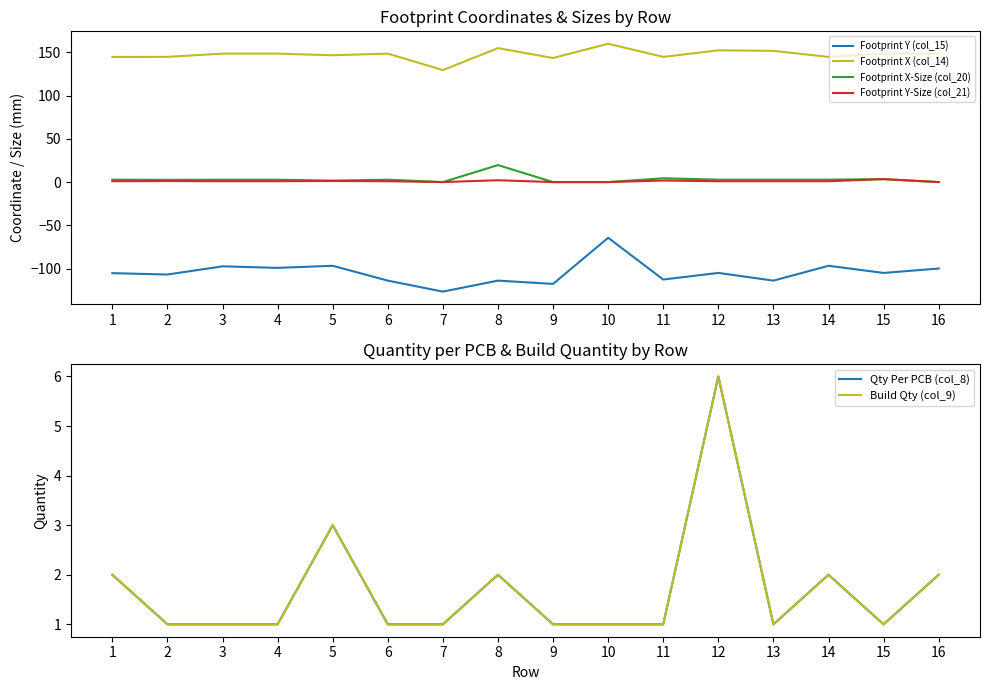

What is the total value across all series at 13?

43.6